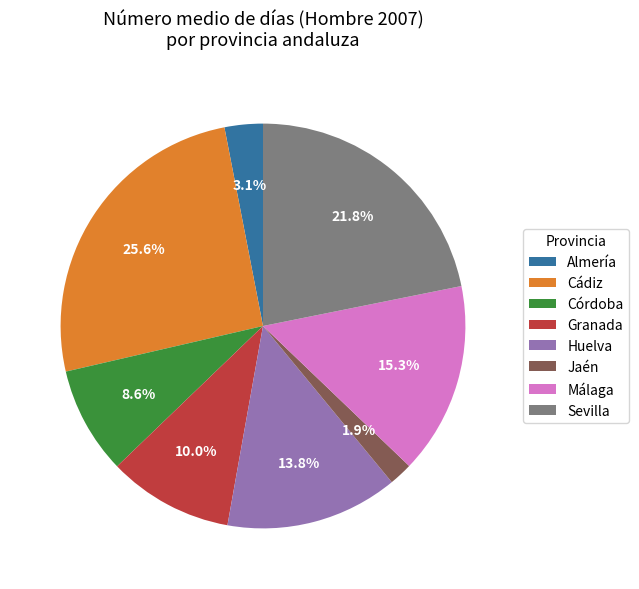

To the nearest percent, what is the difference between the largest and smallest slice percentages?

24%